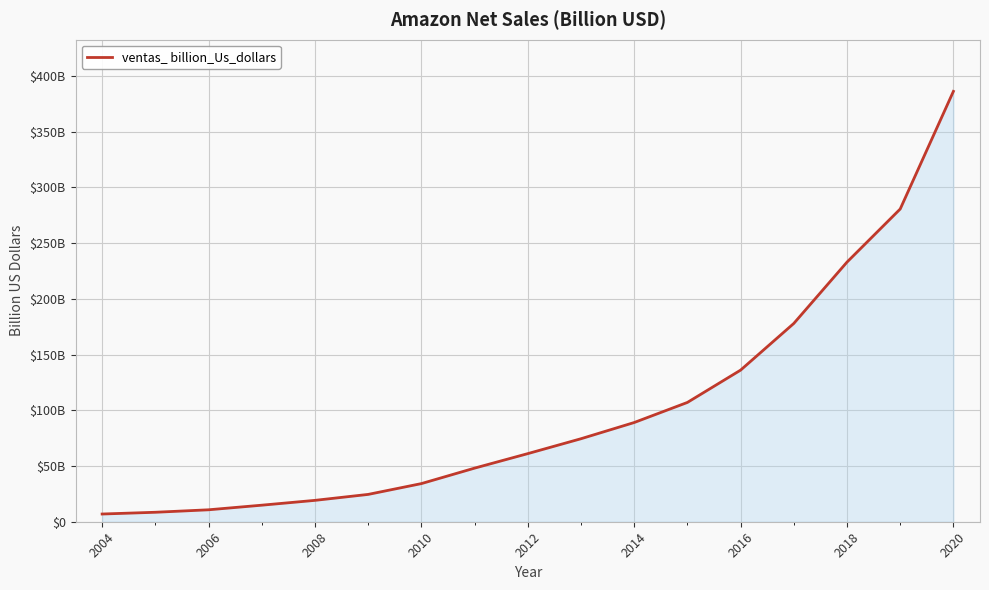

What is the greatest value displayed?

386.1